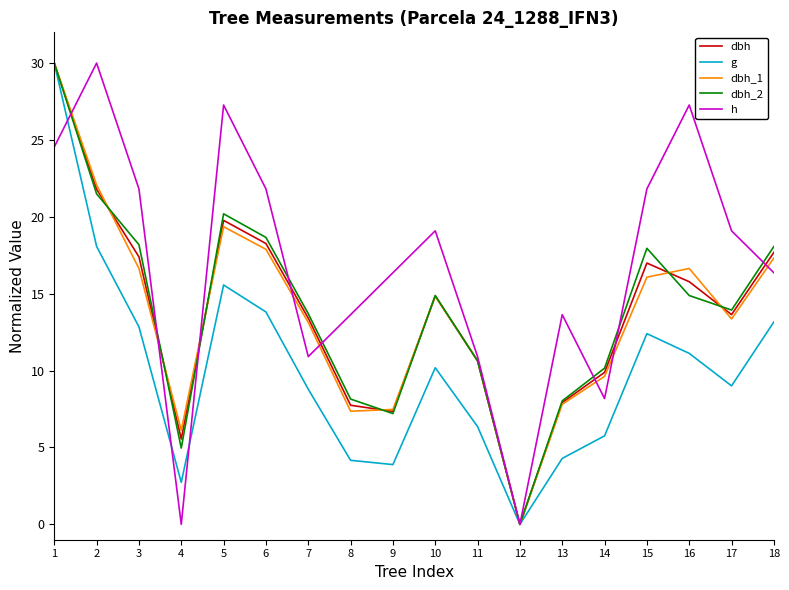

What is the sum of all dbh_1 values?

246.3